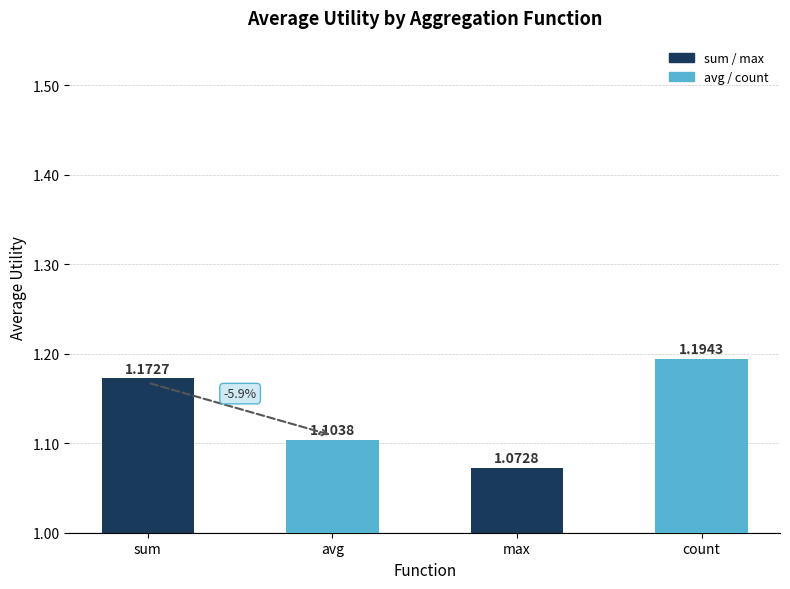

Does the chart contain stacked bars?

No